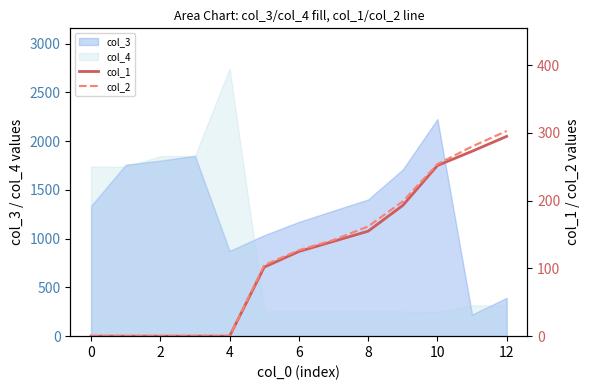

Is it true that col_3 equals 1792 at 0?

False